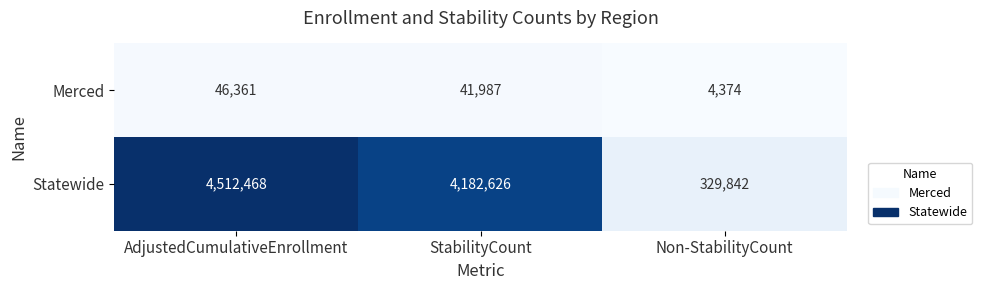

What is the total value across all series at StabilityCount?

4224613